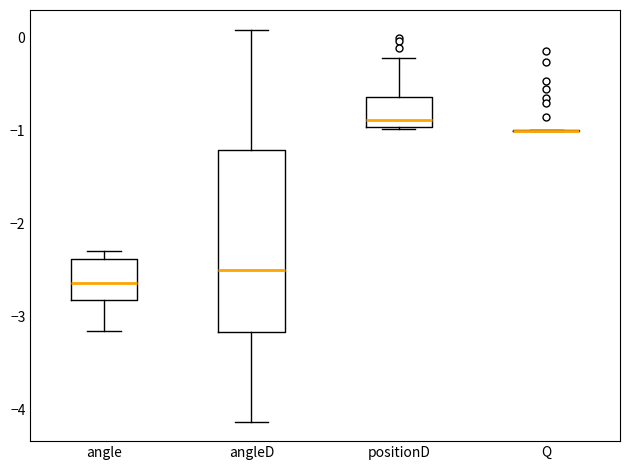

Reading left to right, read every box against the y-axis: the position of its median line, the range the box covers, and the ends of its whiskers. The values are not printed on the chart, so give them approximately, as read against the axis.

angle: median -2.6, box -2.8 to -2.4, whiskers -3.2 to -2.3
angleD: median -2.5, box -3.2 to -1.2, whiskers -4.1 to 0.1
positionD: median -0.9, box -1.0 to -0.6, whiskers -1.0 to -0.2
Q: box collapsed to a line at -1.0, whiskers -1.0 to -1.0